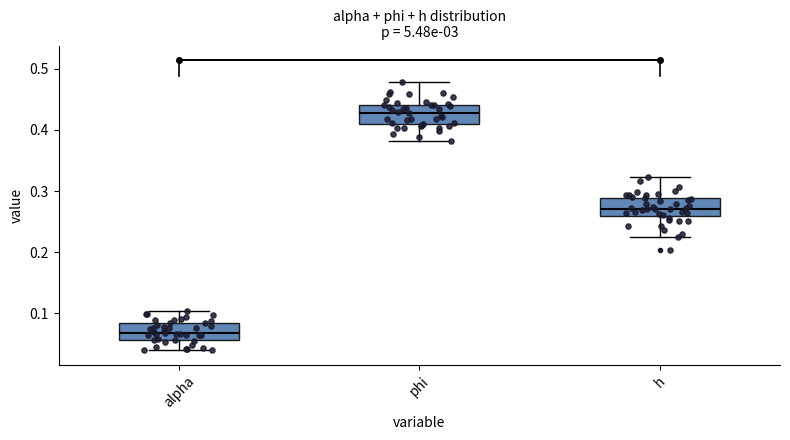

Which box has the highest median line?

phi